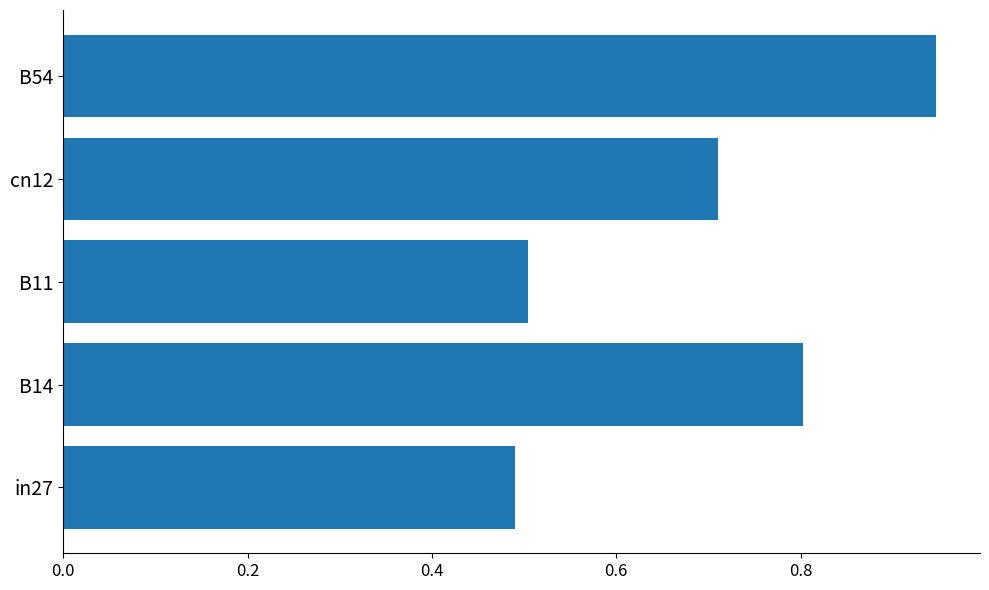

What is the sum of all values?

3.5